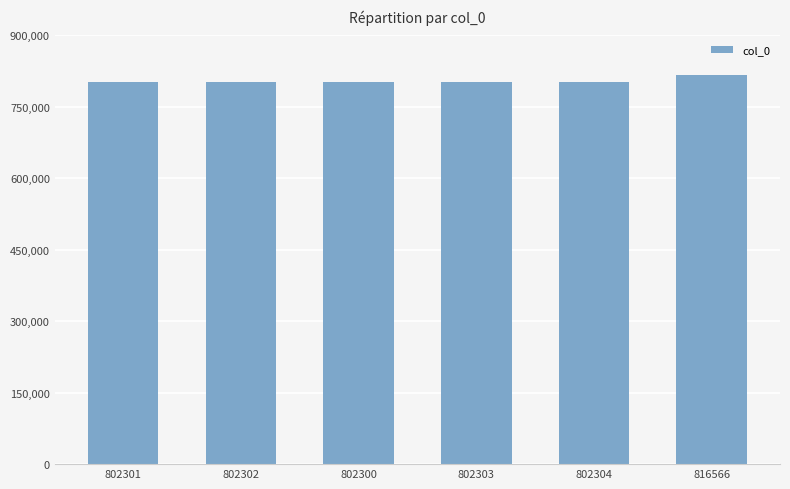

How many values are below 802303?

3